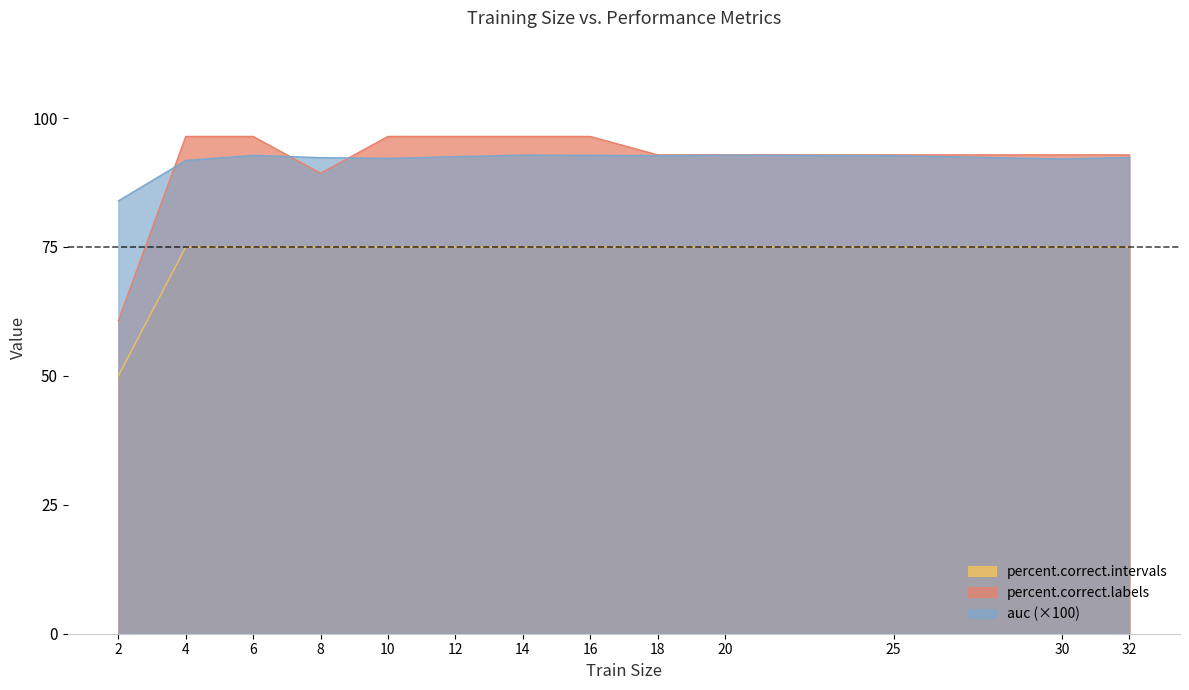

How many interior local peaks does the auc series have?

3